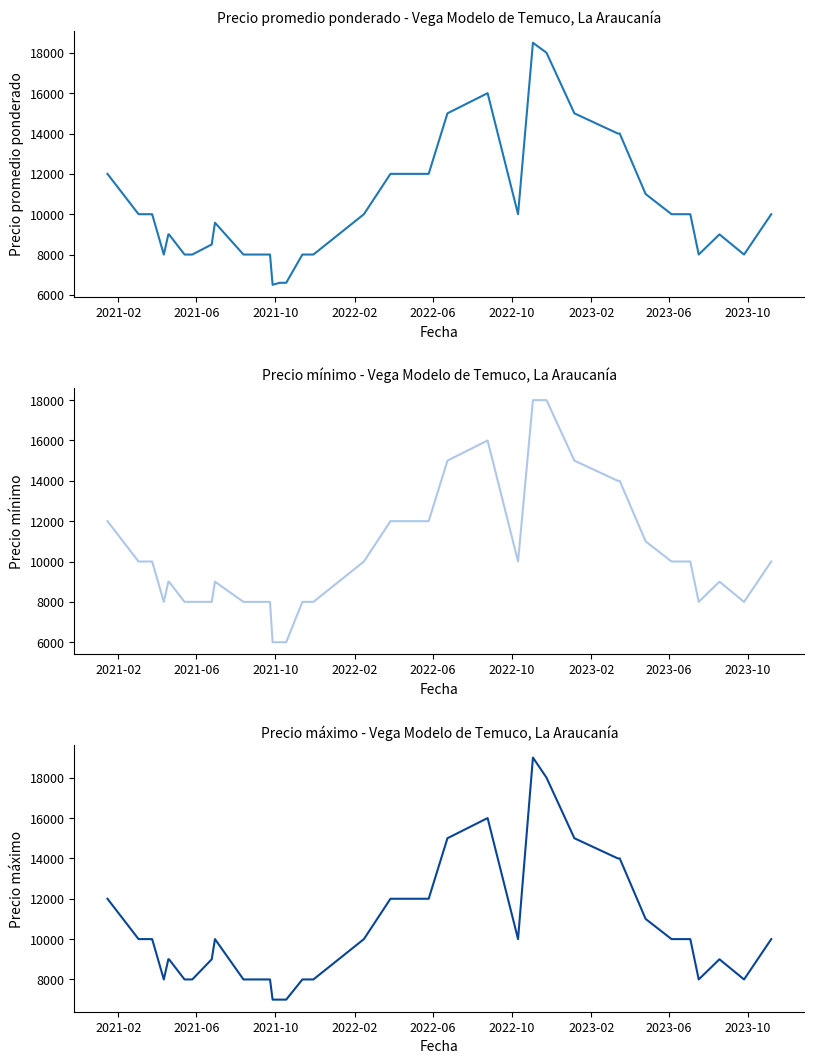

The Precio máximo series shows 7945 at 29. True or false?

False